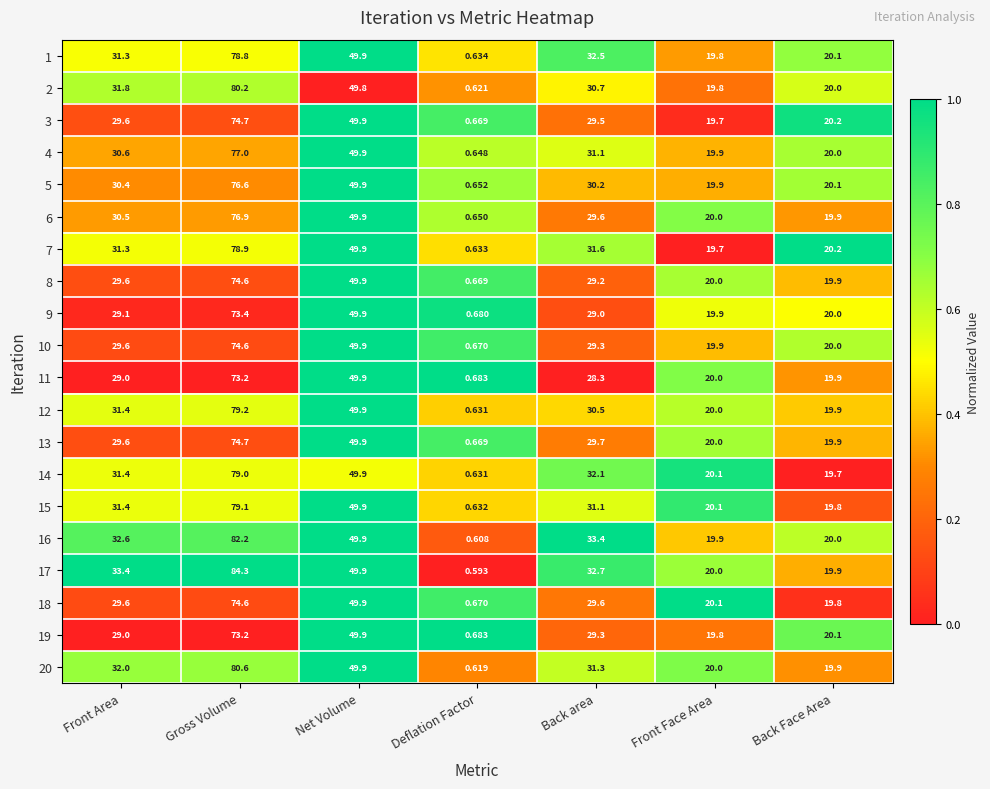

Which series has the widest spread of values?

17